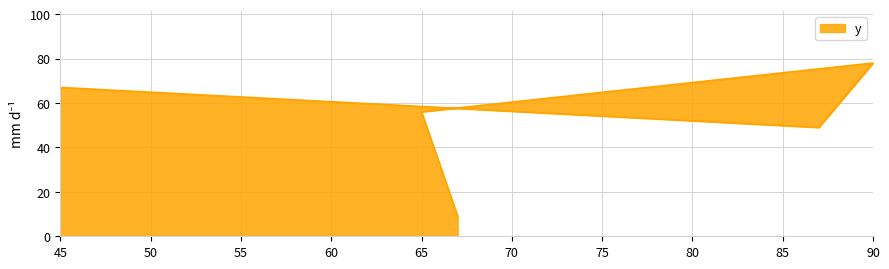

What position from the right is 45?

5